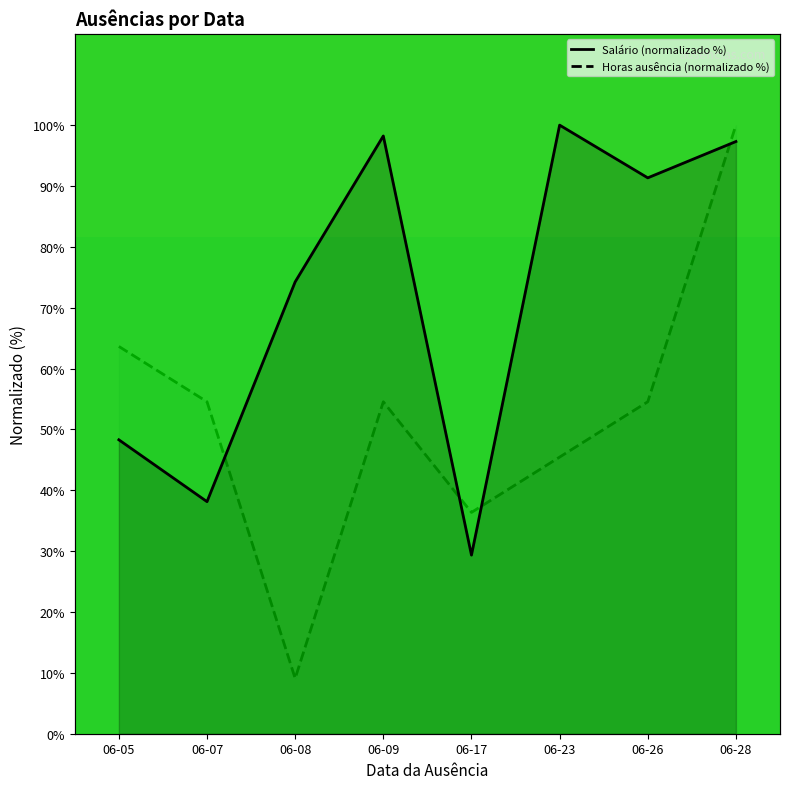

True or false: Salário (normalizado %) and Horas ausência (normalizado %) intersect in this chart.

True